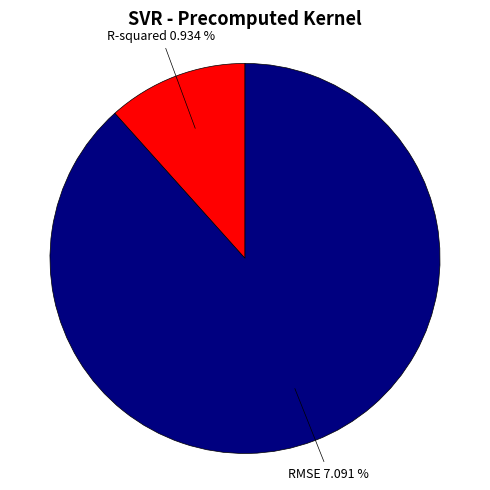

How many segments does this pie chart have?

2